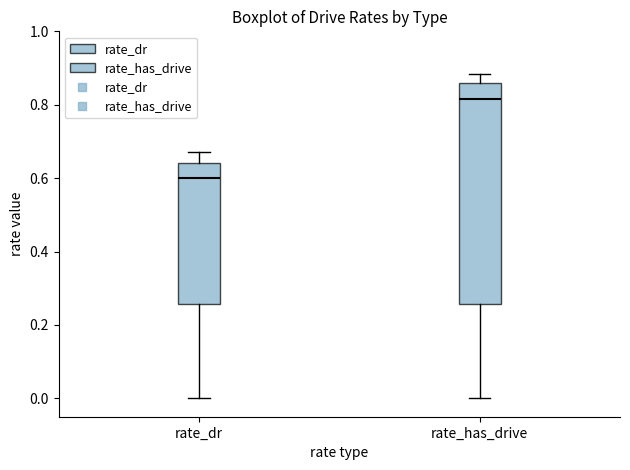

Reading left to right, transcribe this box plot: for each box, give where its median line is, the range the box spans, and where its two whiskers end, as read against the y-axis. The values are not printed on the chart, so give them approximately, as read against the axis.

rate_dr: median 0.60, box 0.26 to 0.64, whiskers 0.00 to 0.68
rate_has_drive: median 0.82, box 0.26 to 0.86, whiskers 0.00 to 0.88